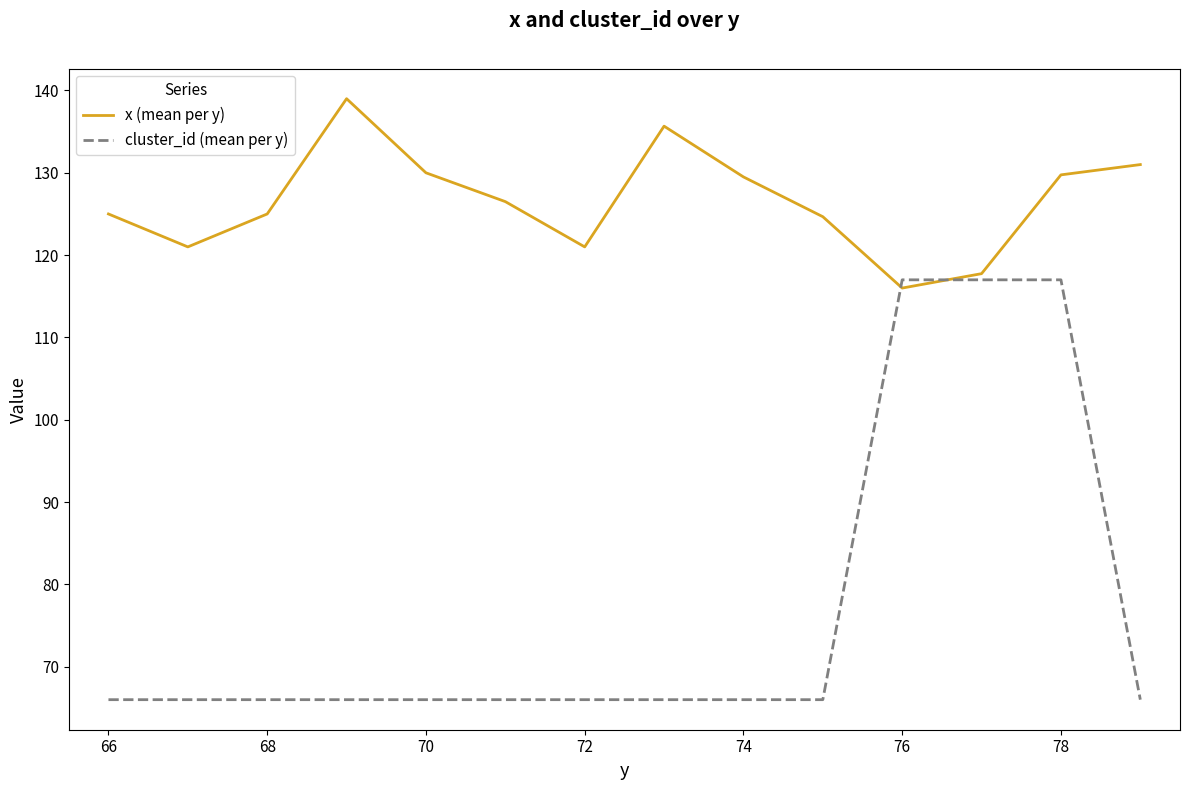

What is the sum of all x (mean per y) values?

1771.8